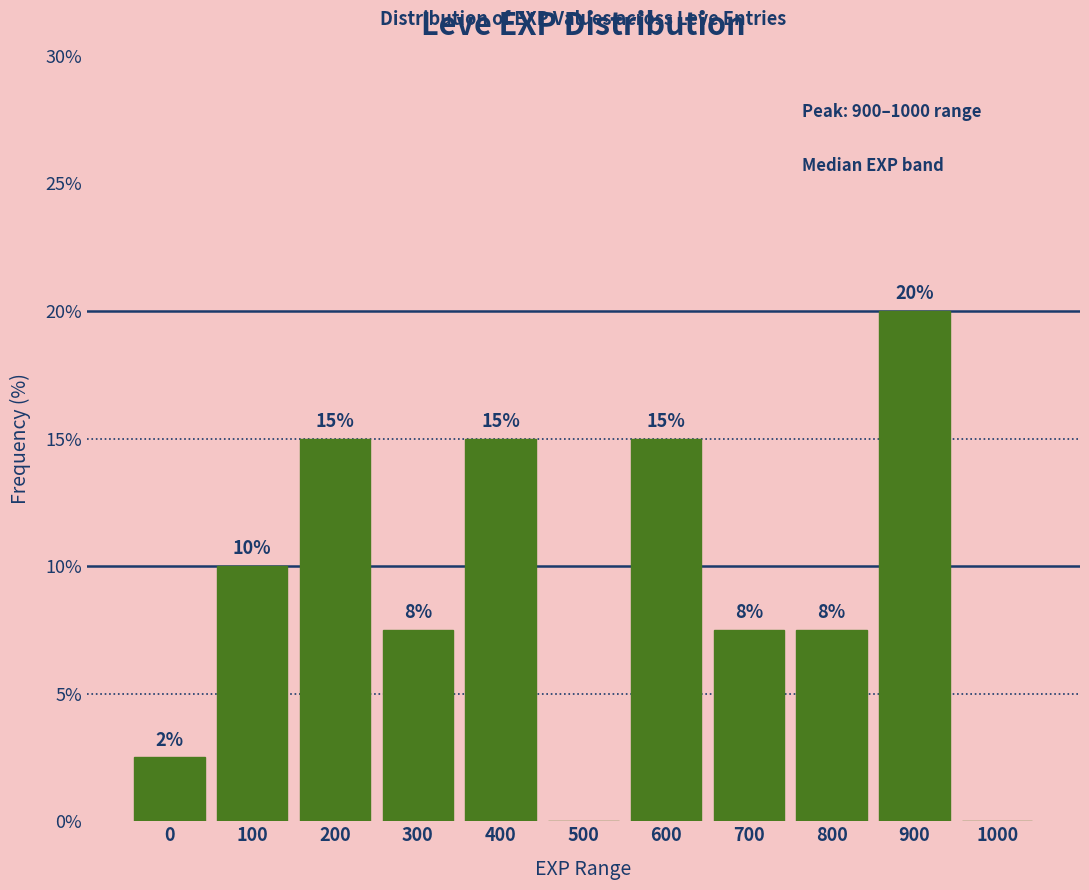

What is the change in value from 400 to 900?

+5.0